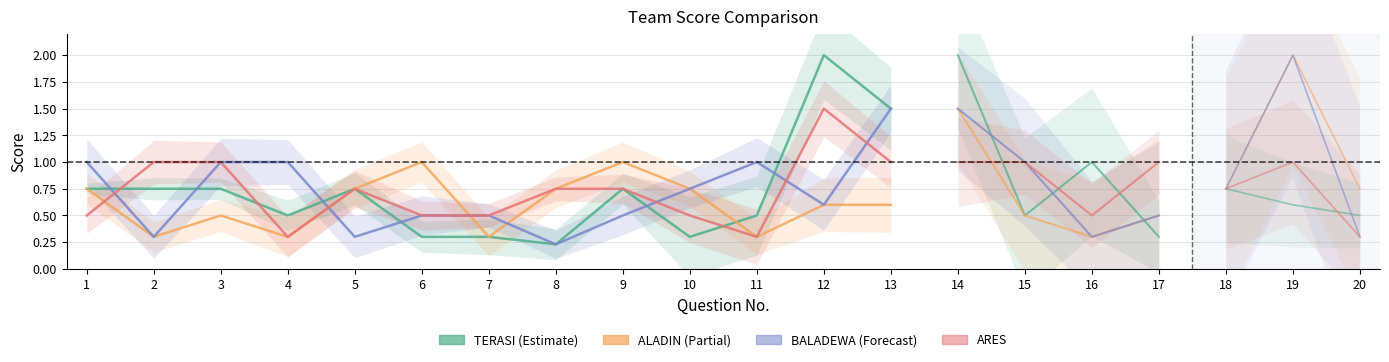

How many lines are shown in the chart?

4